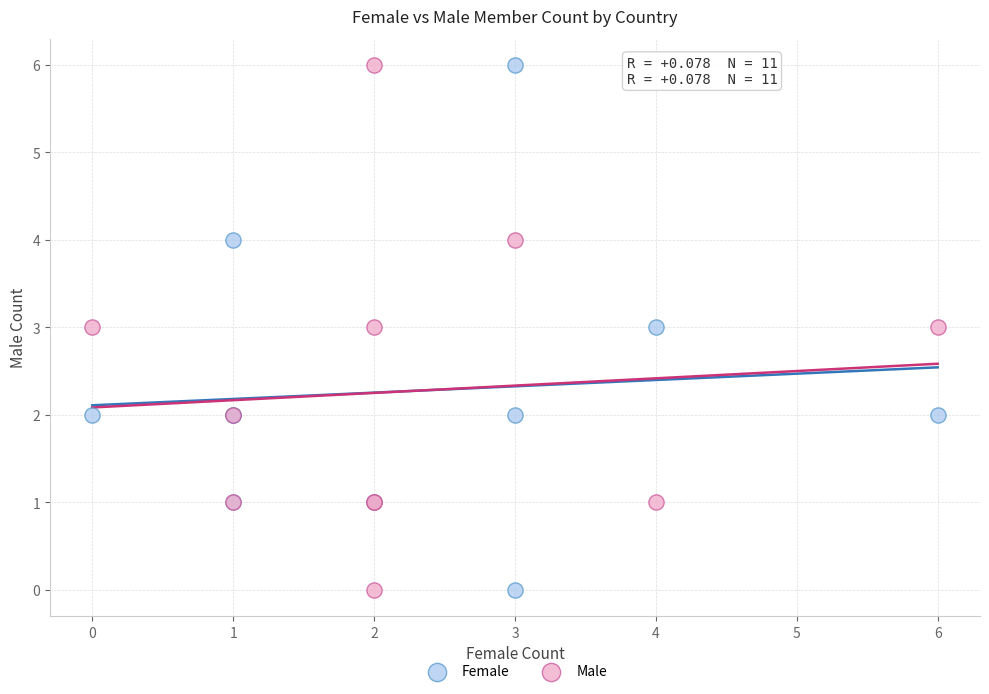

What are all the series names shown in the legend?

Female, Male